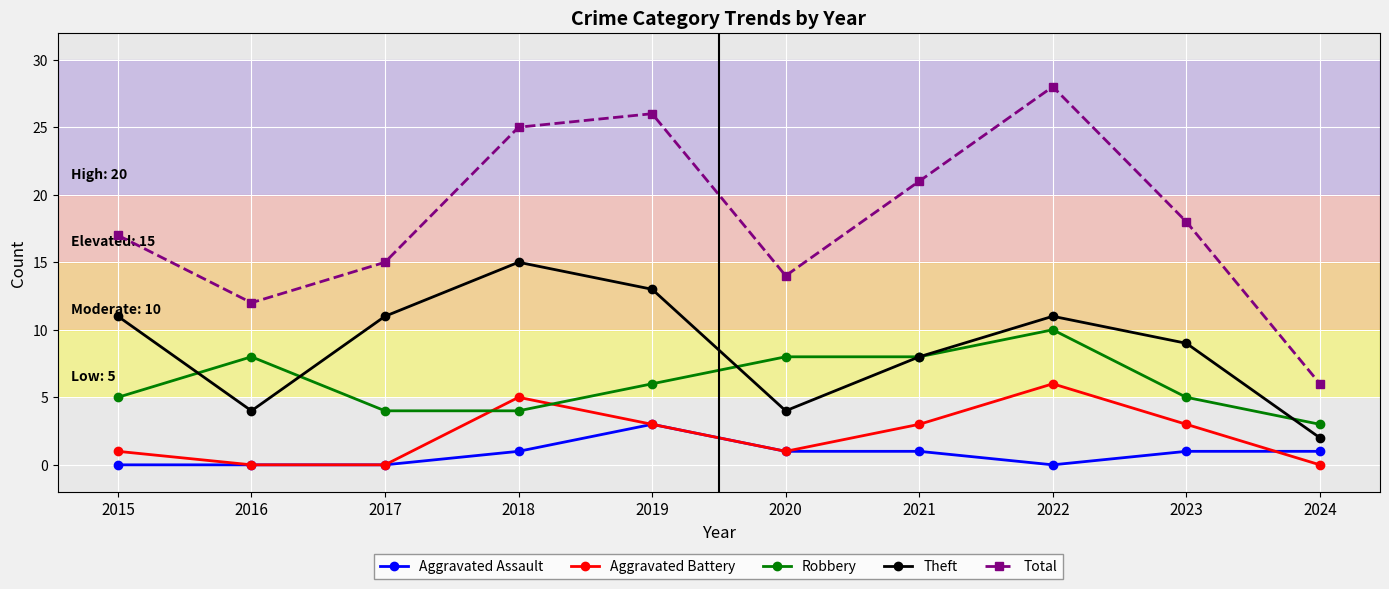

Where is Robbery nearest to the value 6?

2019